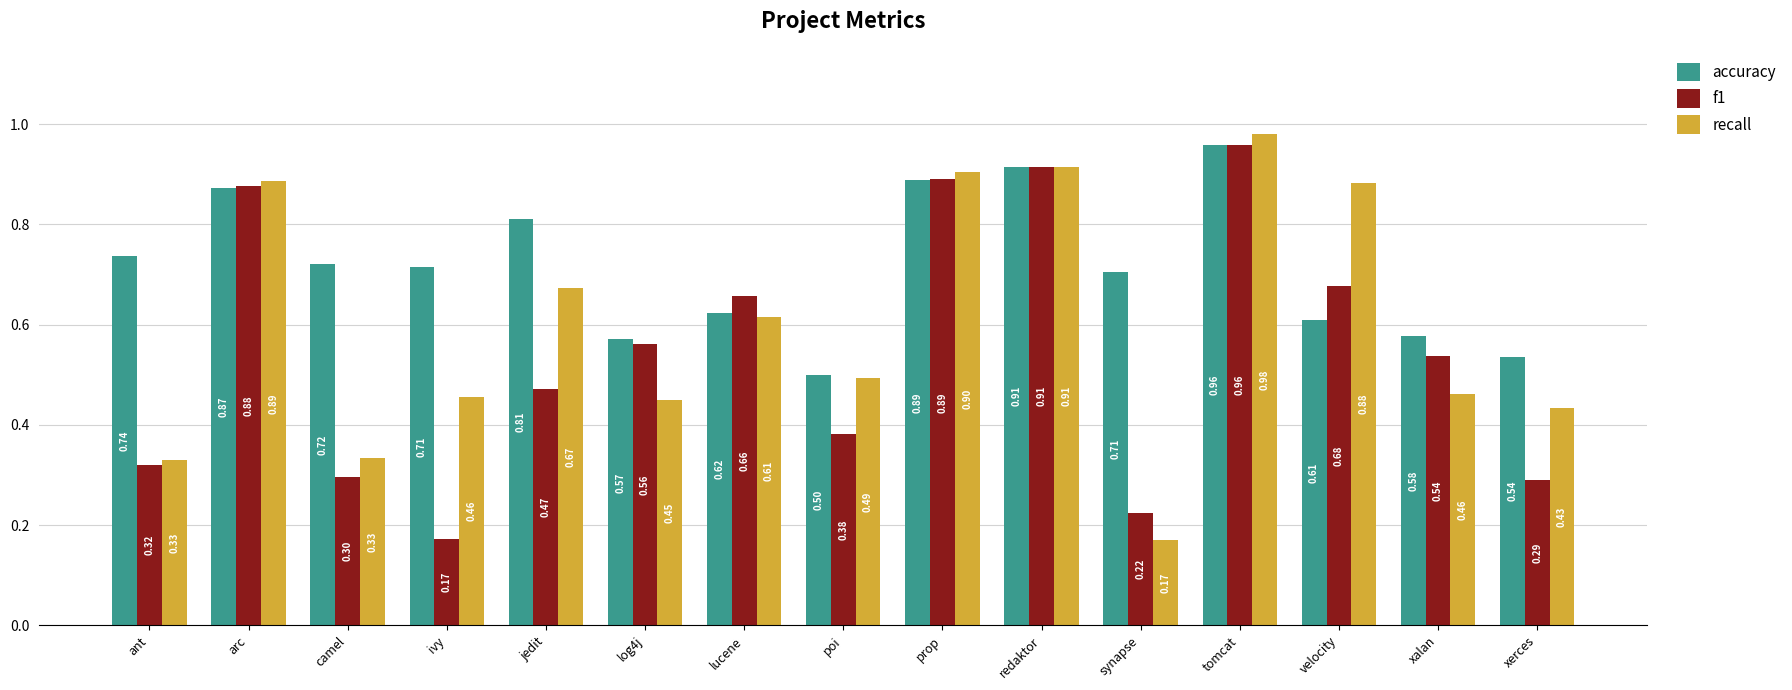

Is it true that recall equals 0.4 at lucene?

False